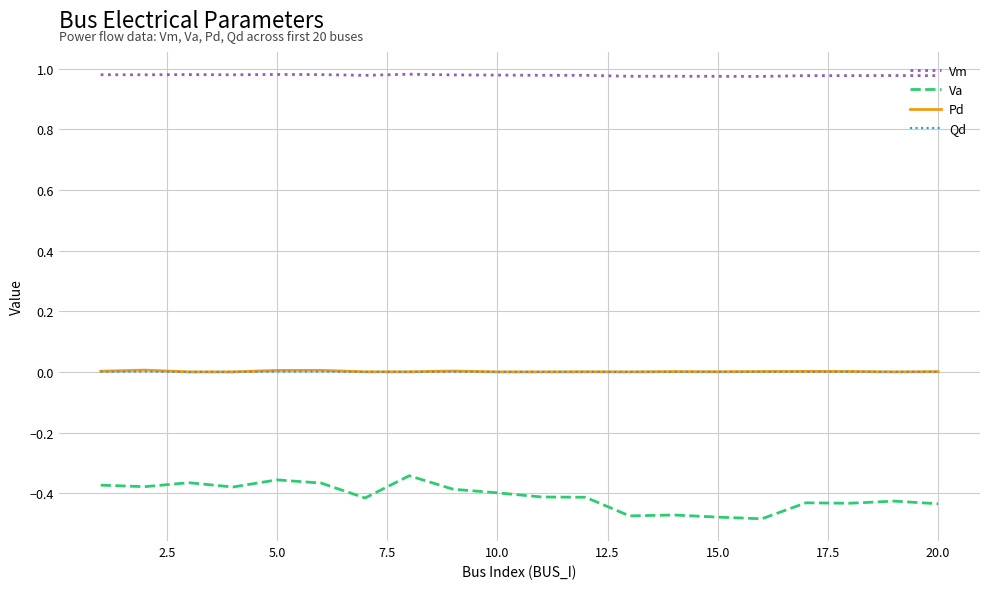

Which series has the largest range (max minus min)?

Va